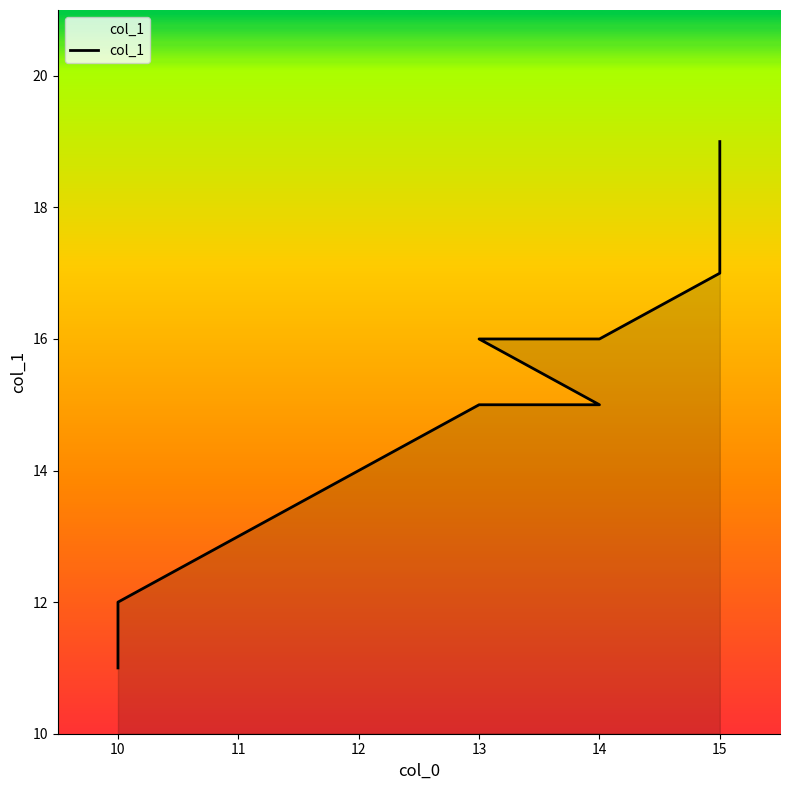

What is the maximum value shown in the chart?

19